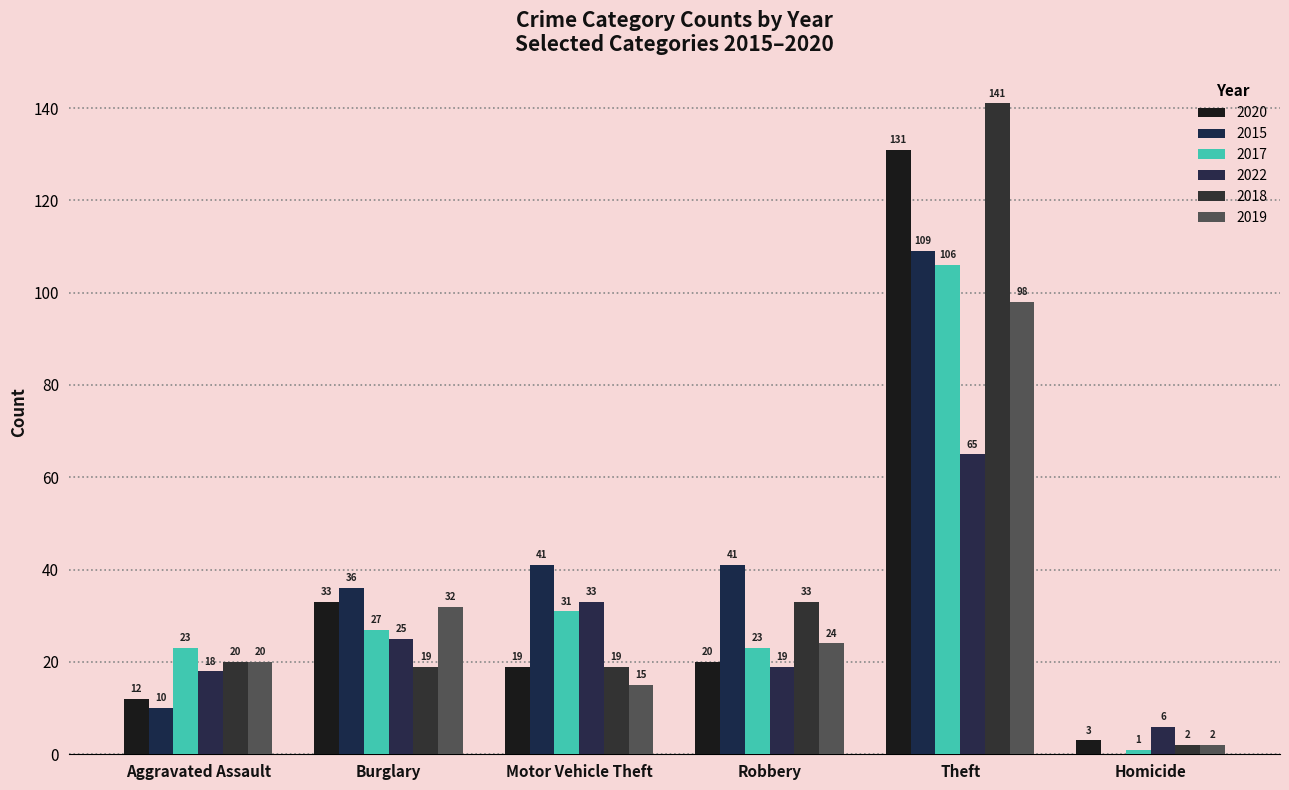

Does the chart contain stacked bars?

No